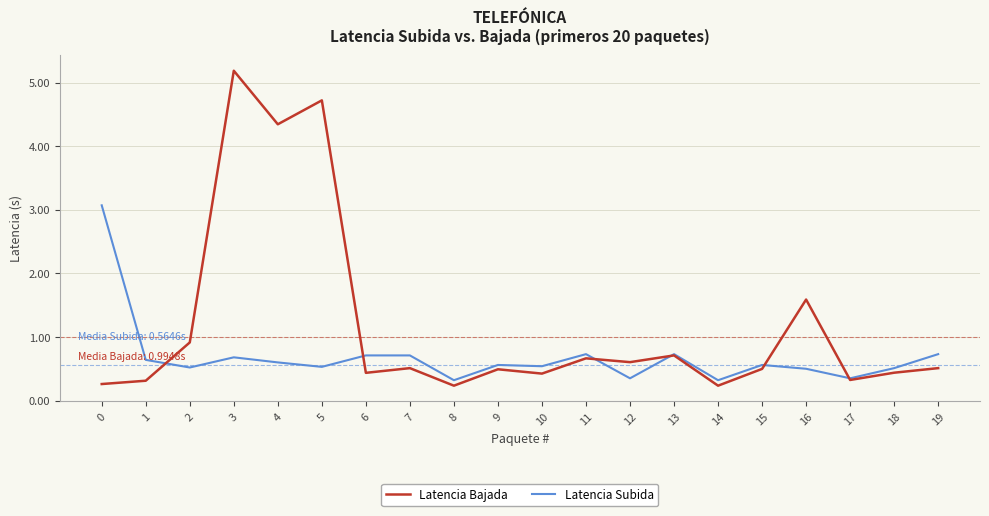

Which series has the largest total across all categories?

Latencia Bajada